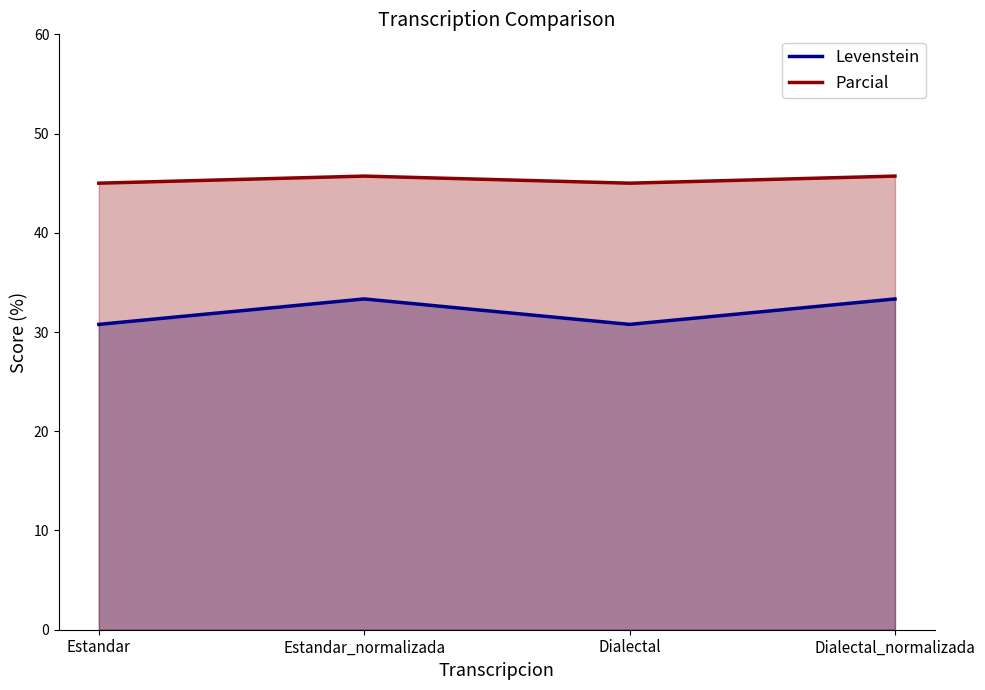

What is the spread (max minus min) of values at Dialectal?

14.2